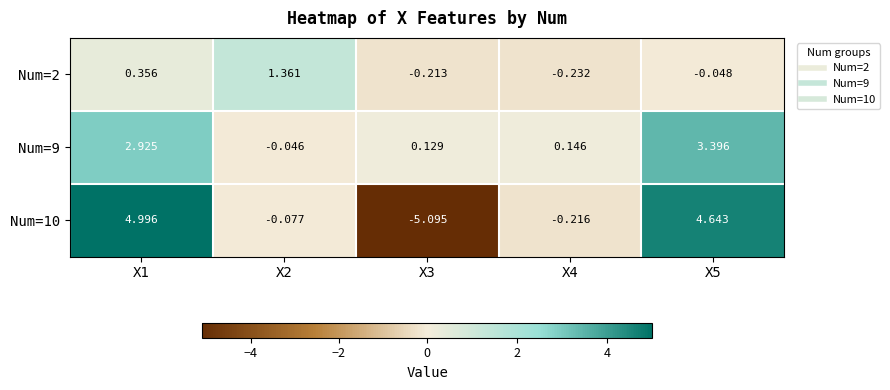

How many data points does each series have?

5